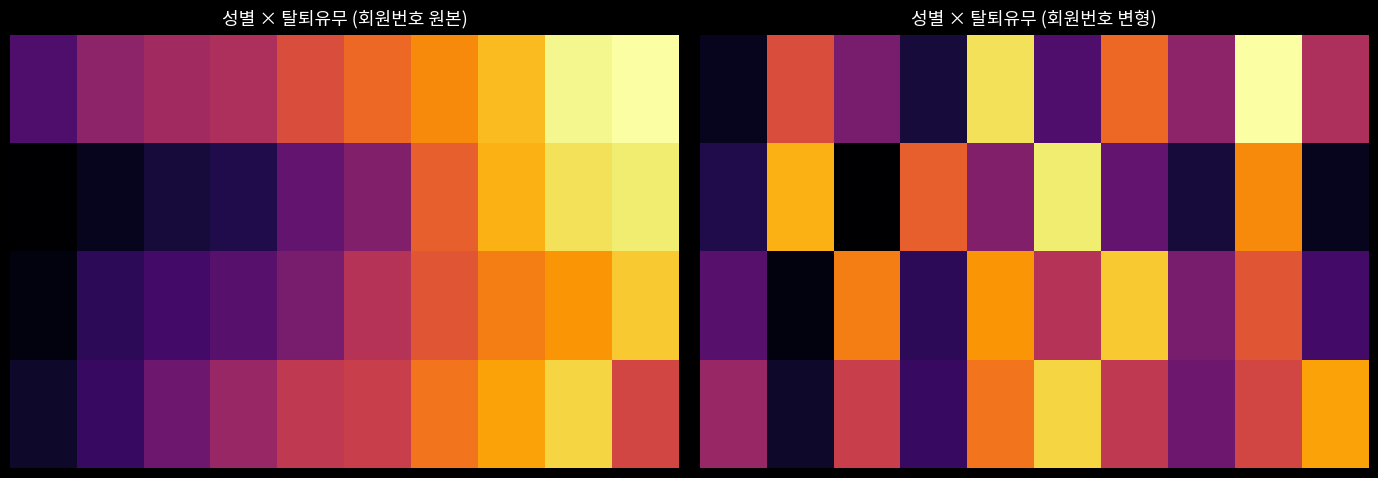

What is the difference between the highest and lowest values at 1?

31